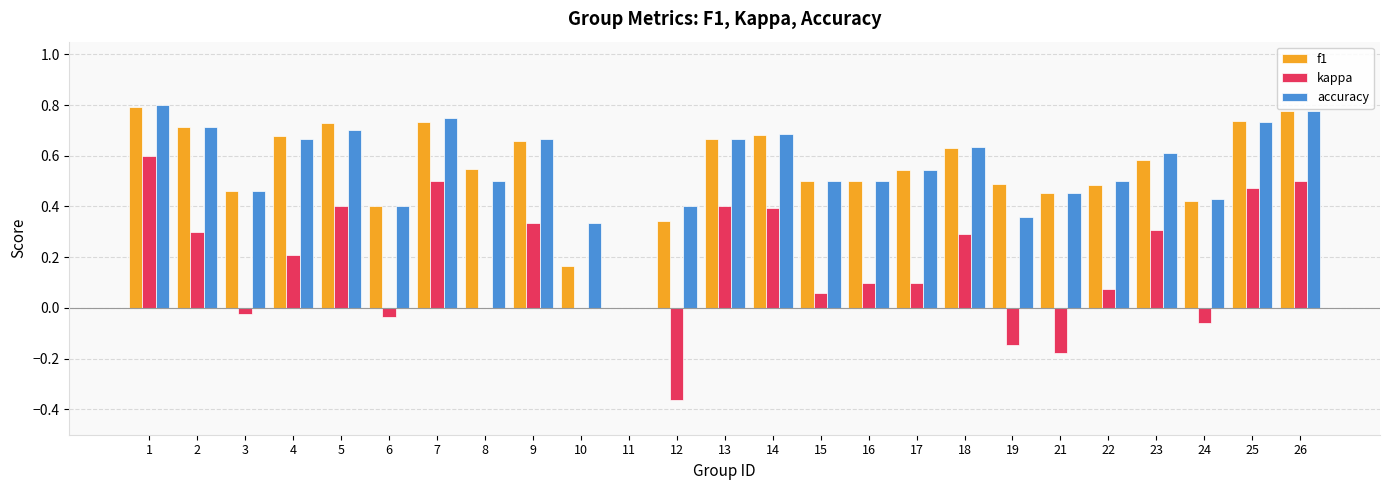

What is the sum of the f1 values at 9 and 18?

1.3